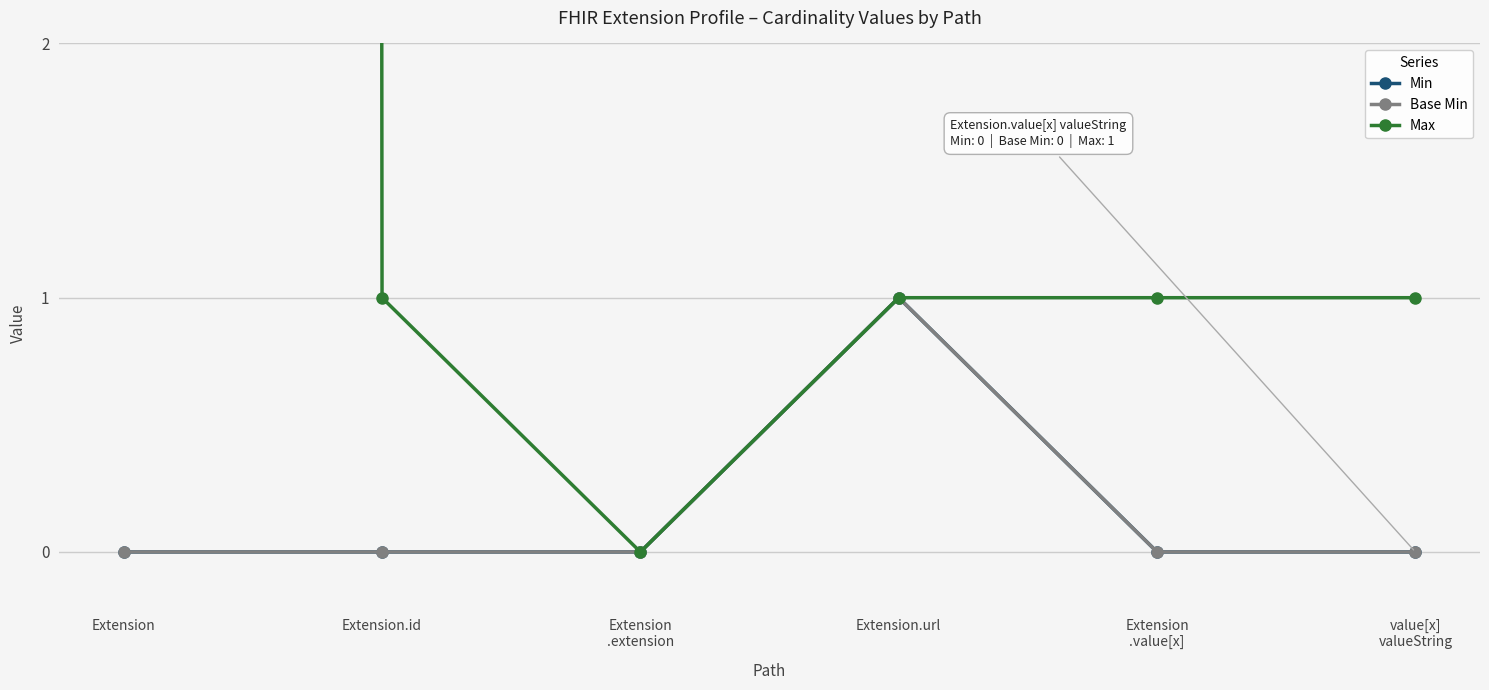

What is the label of the 6th point from the left?

value[x]
valueString